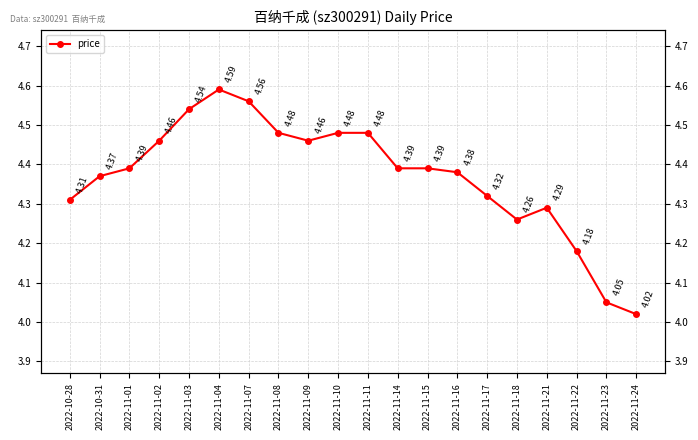

What is the ratio of the value at 2022-11-24 to the value at 2022-11-07?

0.9